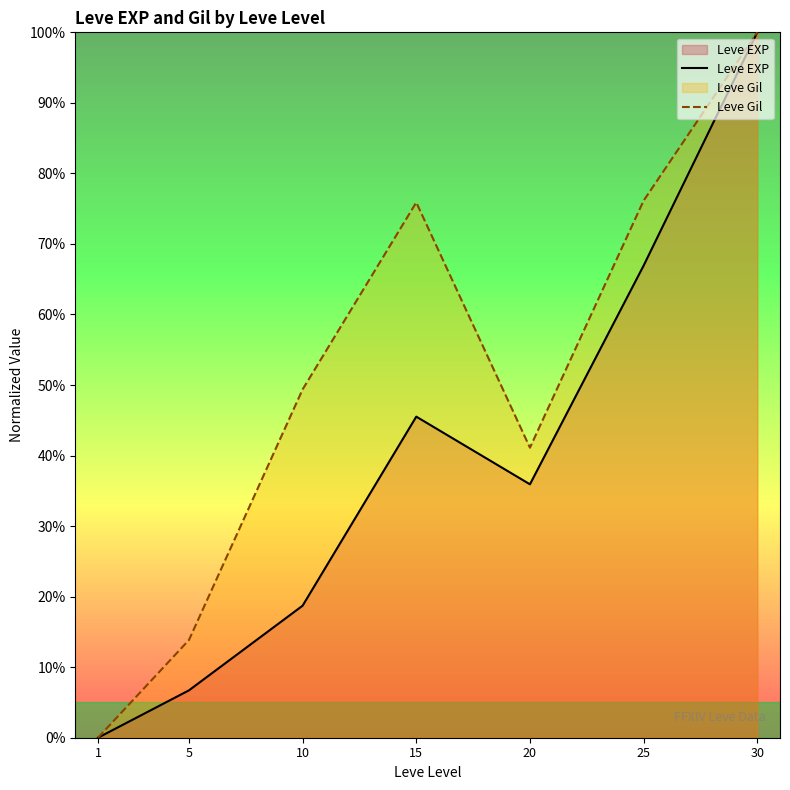

True or false: Leve Gil and Leve EXP cross at least once.

False